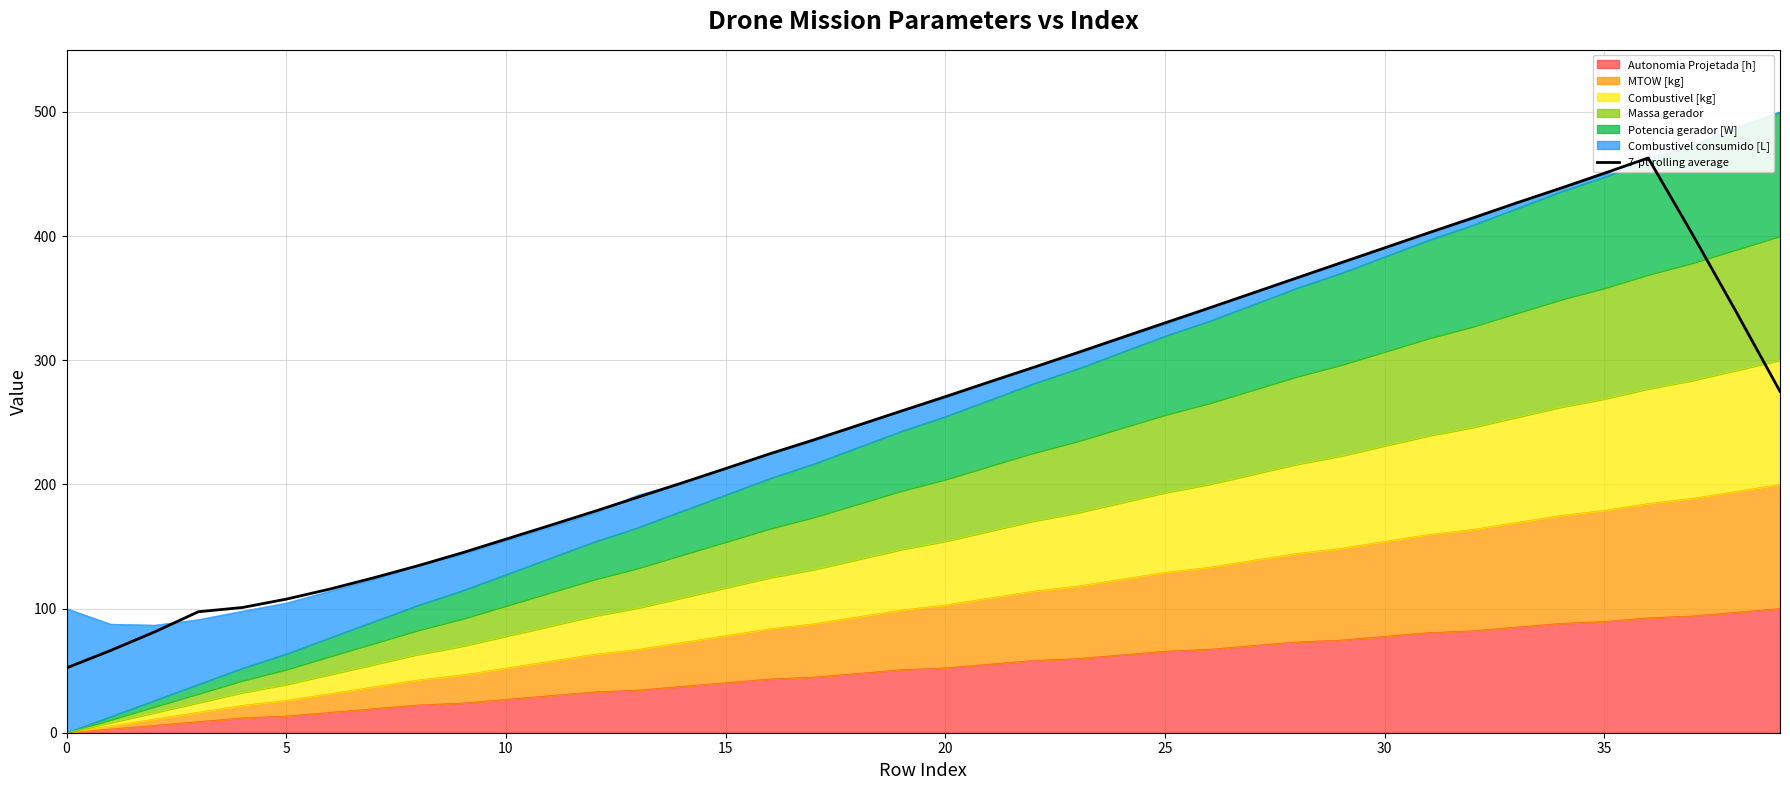

What is the difference between the values at 34 and 37?

36.6